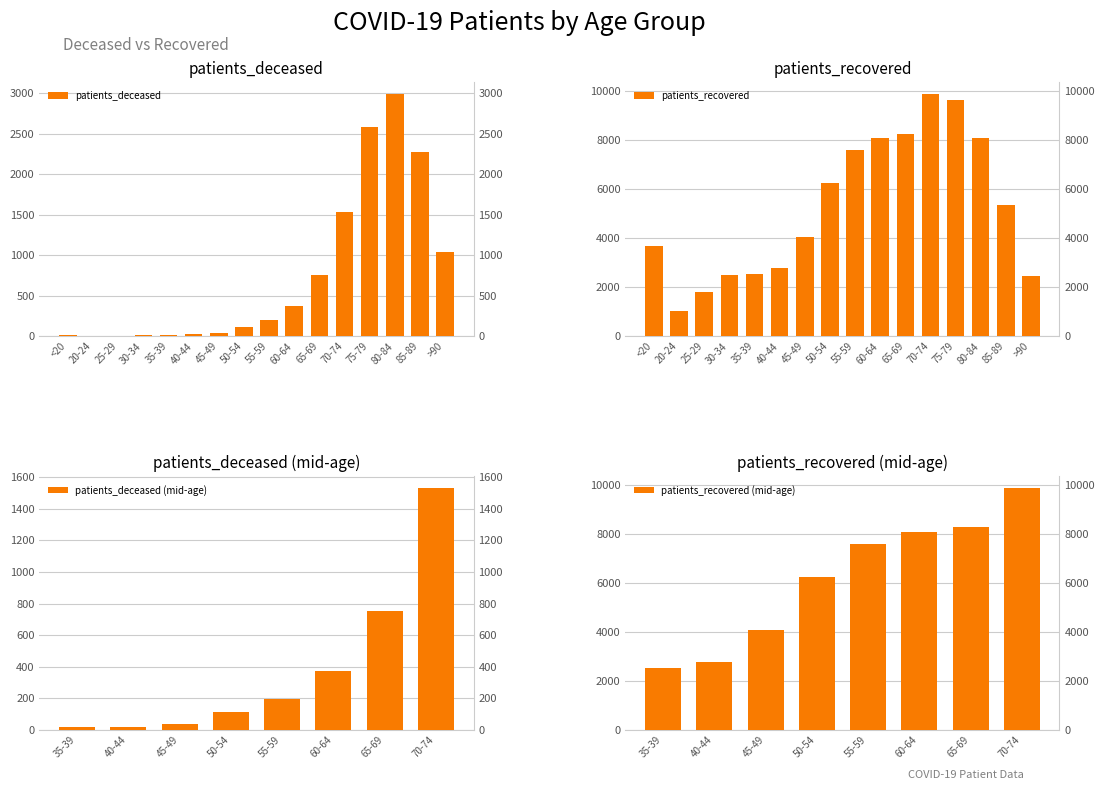

What is the spread (max minus min) of values at 20-24?

1038